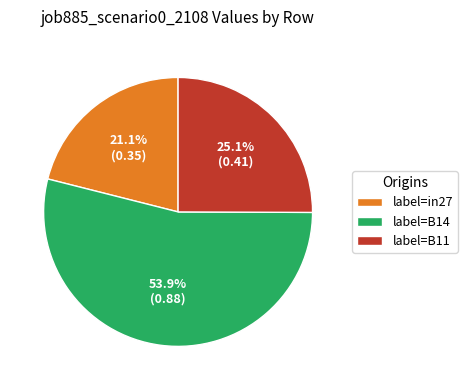

How many segments does this pie chart have?

3